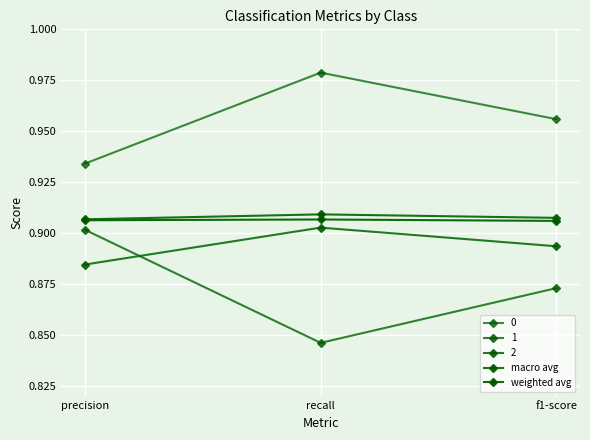

Count the number of data series in this chart.

5